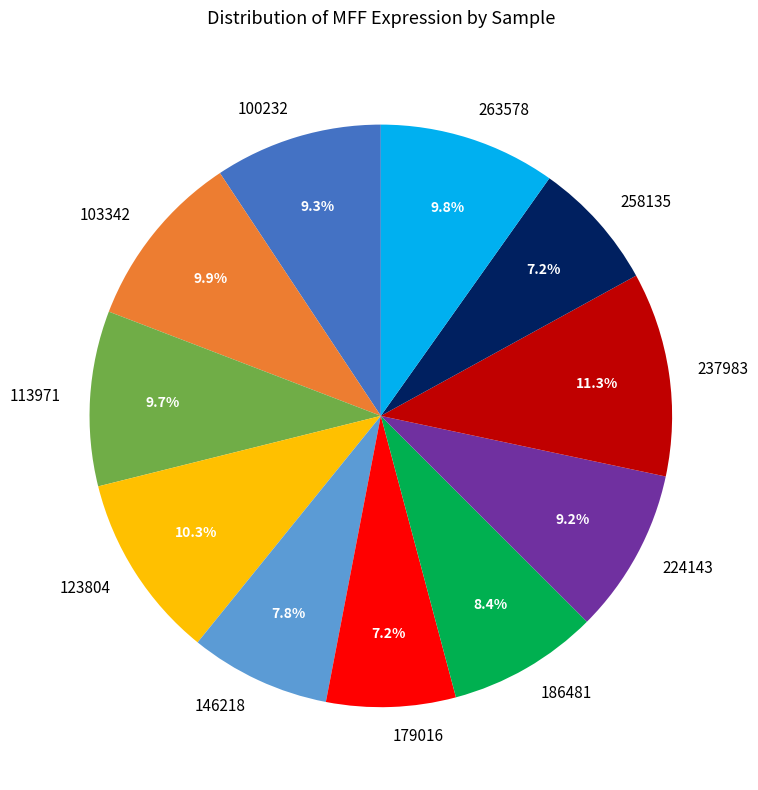

Which slice is the largest?

237983